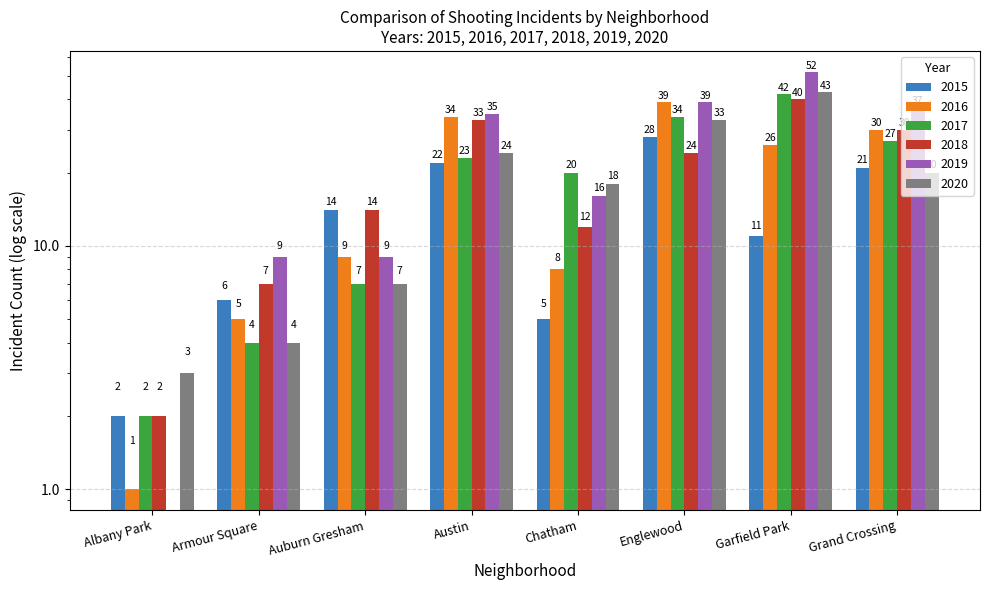

What are all the series names shown in the legend?

2015, 2016, 2017, 2018, 2019, 2020